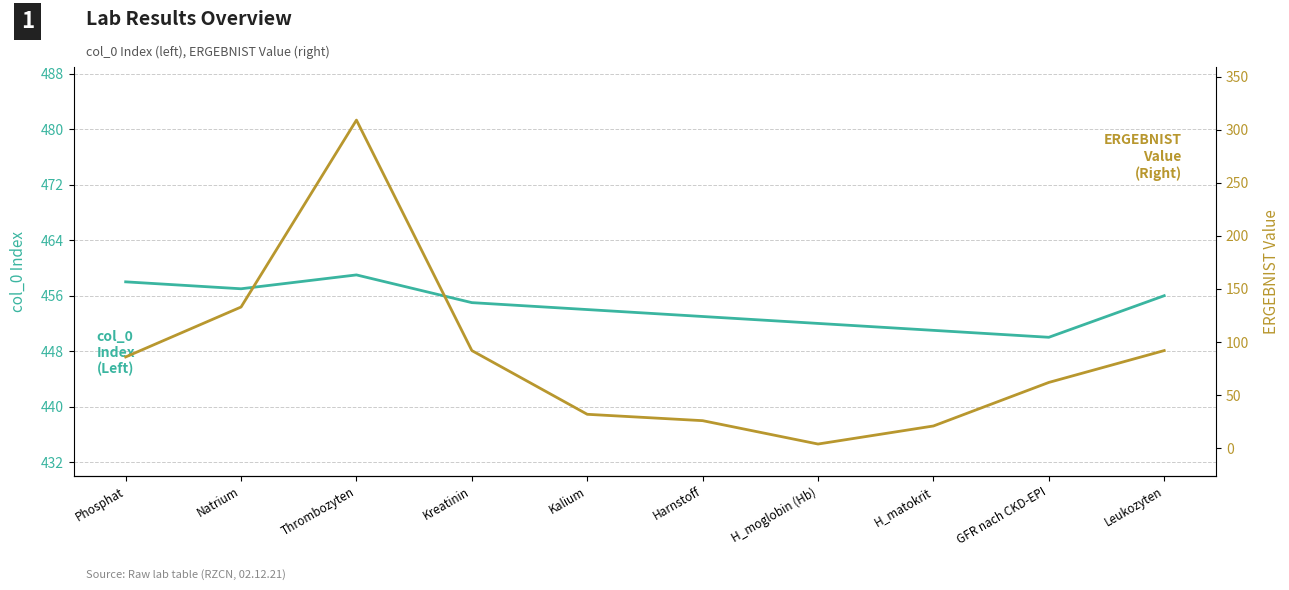

True or false: col_0 (Index) and ERGEBNIST (Value) intersect in this chart.

False